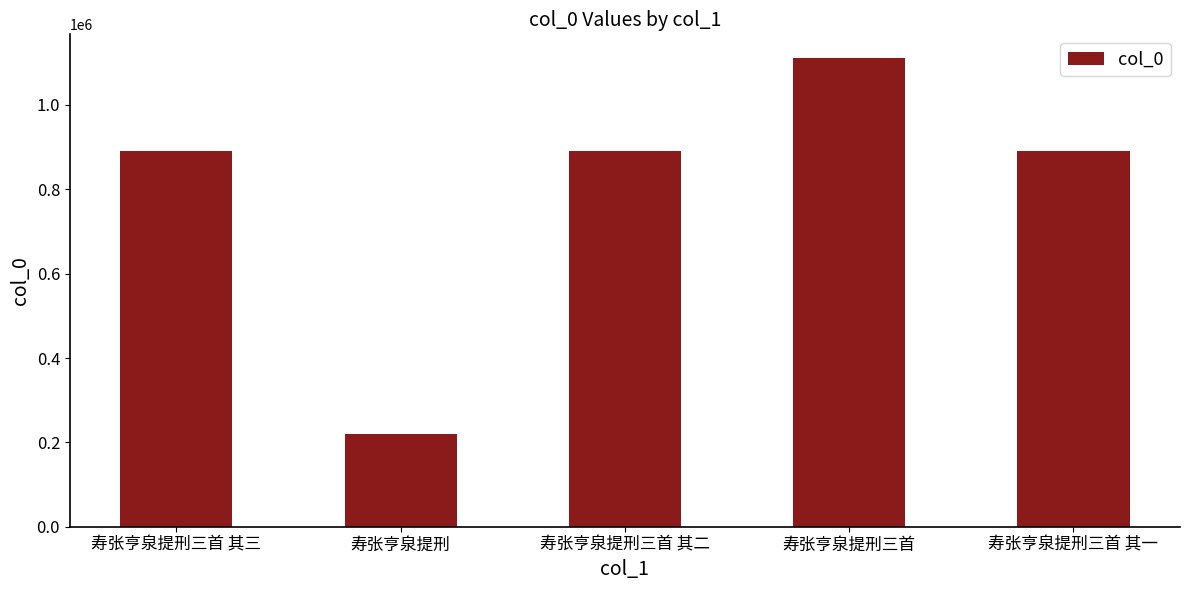

Are the bars horizontal?

No